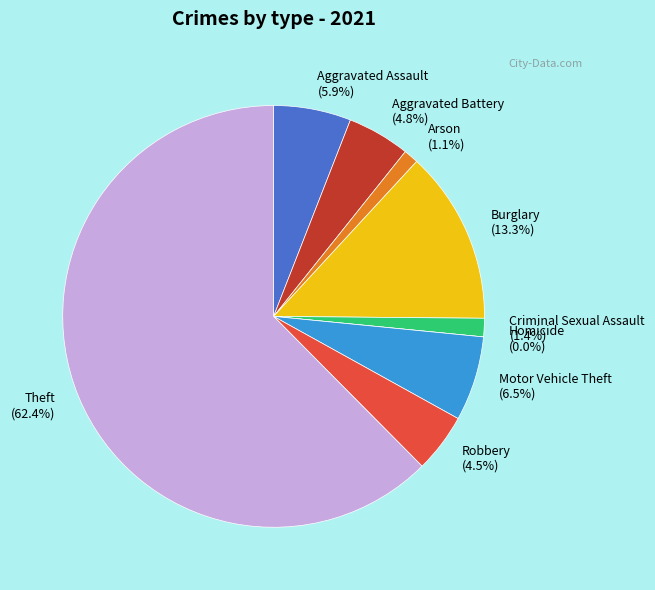

To the nearest percent, what percentage of the pie is Arson?

1%